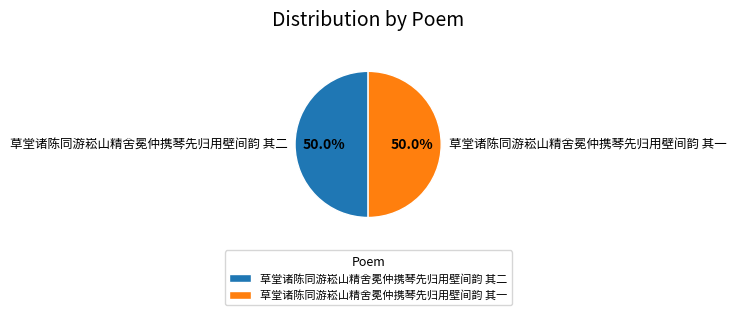

The 草堂诸陈同游崧山精舍冕仲携琴先归用壁间韵 其一 slice represents 40% of the pie. True or false?

False